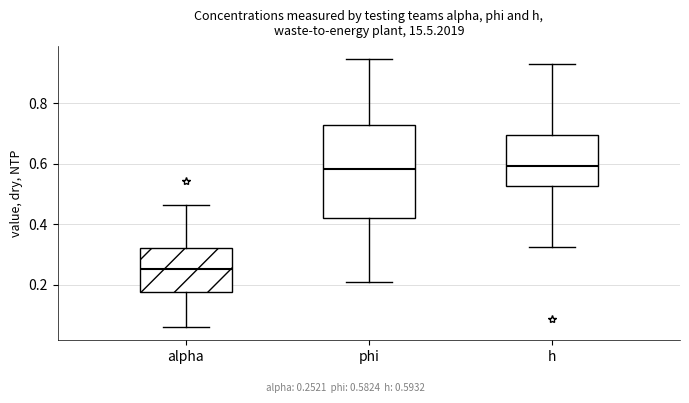

Reading left to right, transcribe this box plot: for each box, give where its median line is, the range the box spans, and where its two whiskers end, as read against the y-axis. The values are not printed on the chart, so give them approximately, as read against the axis.

alpha: median 0.26, box 0.18 to 0.32, whiskers 0.06 to 0.46
phi: median 0.58, box 0.42 to 0.72, whiskers 0.20 to 0.94
h: median 0.60, box 0.52 to 0.70, whiskers 0.32 to 0.94